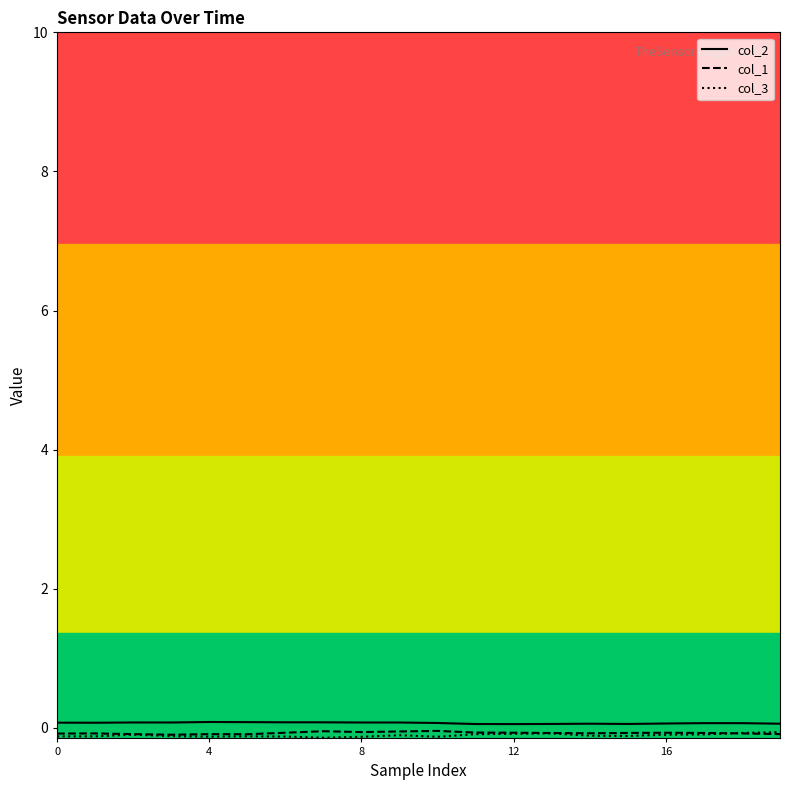

True or false: col_1 and col_2 cross at least once.

False